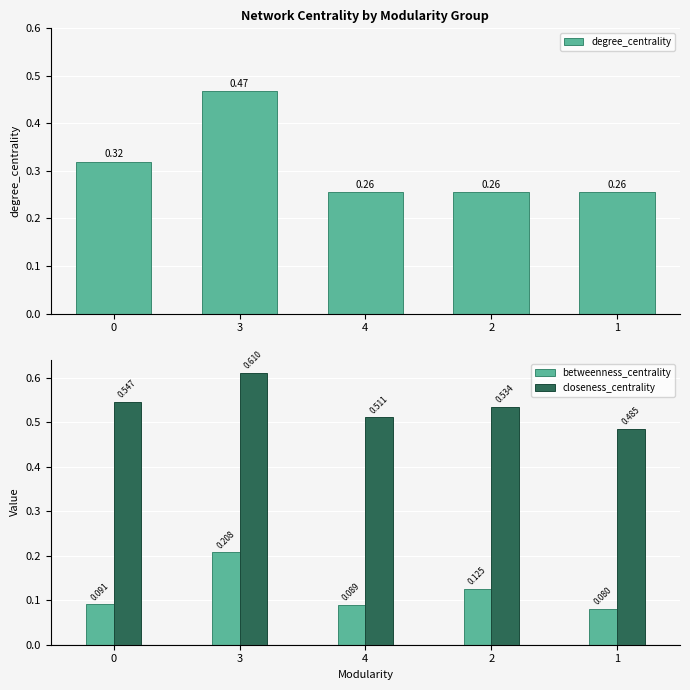

At which label is degree_centrality closest to 0?

4